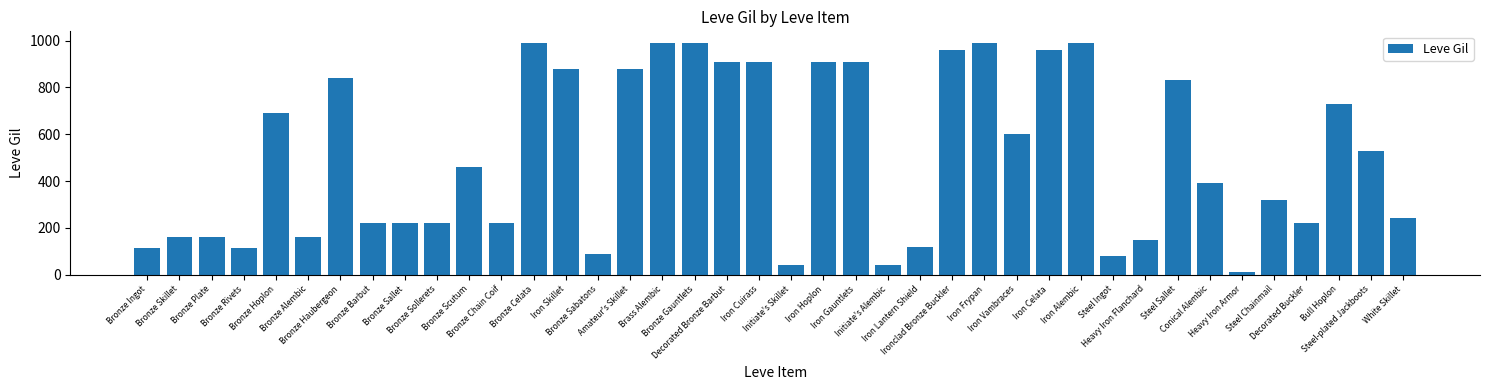

What is the sum of all values?

20235